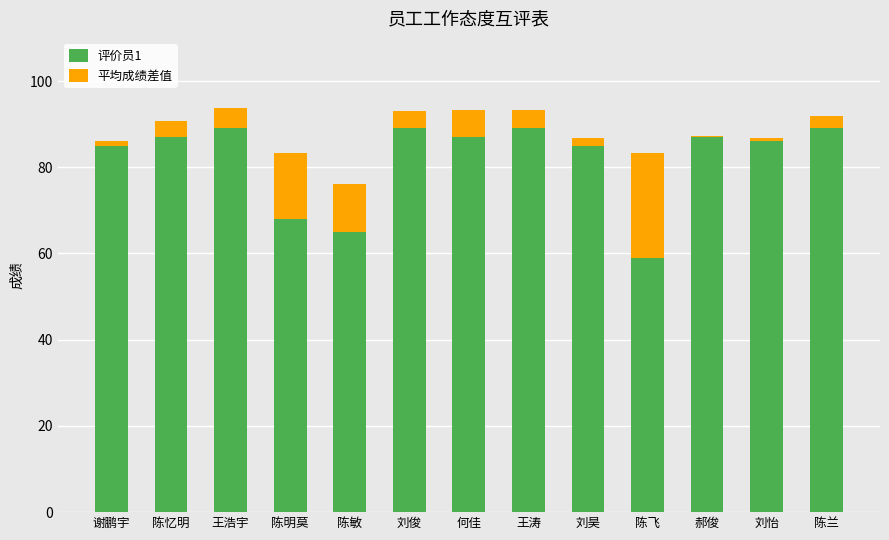

The 评价员1 series shows 155.9 at 刘俊. True or false?

False